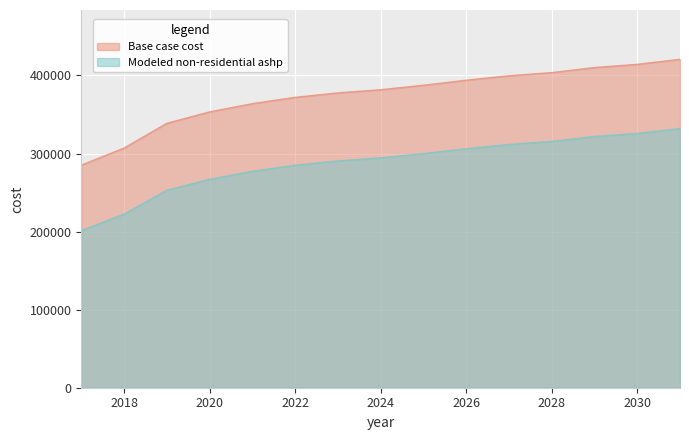

Reading right to left, what are all the values shown in this chart?

Base case cost: 420775.0	414277.5	410216.6	403719.2	399658.3	393973.0	387475.5	381790.2	377729.3	372044.0	363922.2	353363.8	338744.6	307069.4	285140.5
Modeled non-residential ashp: 332048.1	325784.4	321869.6	315605.9	311691.1	306210.4	299946.7	294466.0	290551.2	285070.5	277240.9	267062.4	252969.2	222433.7	201293.8